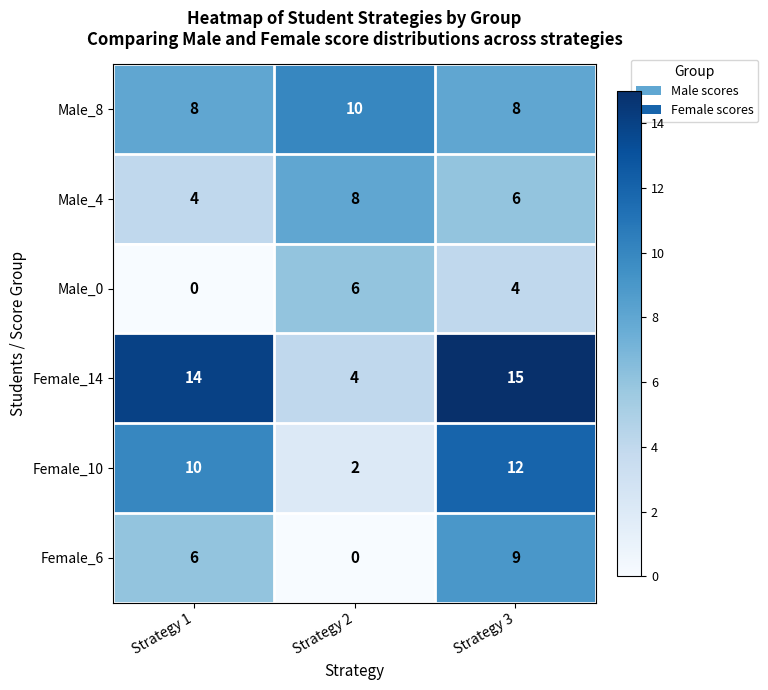

Reading right to left, extract all data points from this chart.

Male_8: Strategy 3=8	Strategy 2=10	Strategy 1=8
Male_4: Strategy 3=6	Strategy 2=8	Strategy 1=4
Male_0: Strategy 3=4	Strategy 2=6	Strategy 1=0
Female_14: Strategy 3=15	Strategy 2=4	Strategy 1=14
Female_10: Strategy 3=12	Strategy 2=2	Strategy 1=10
Female_6: Strategy 3=9	Strategy 2=0	Strategy 1=6